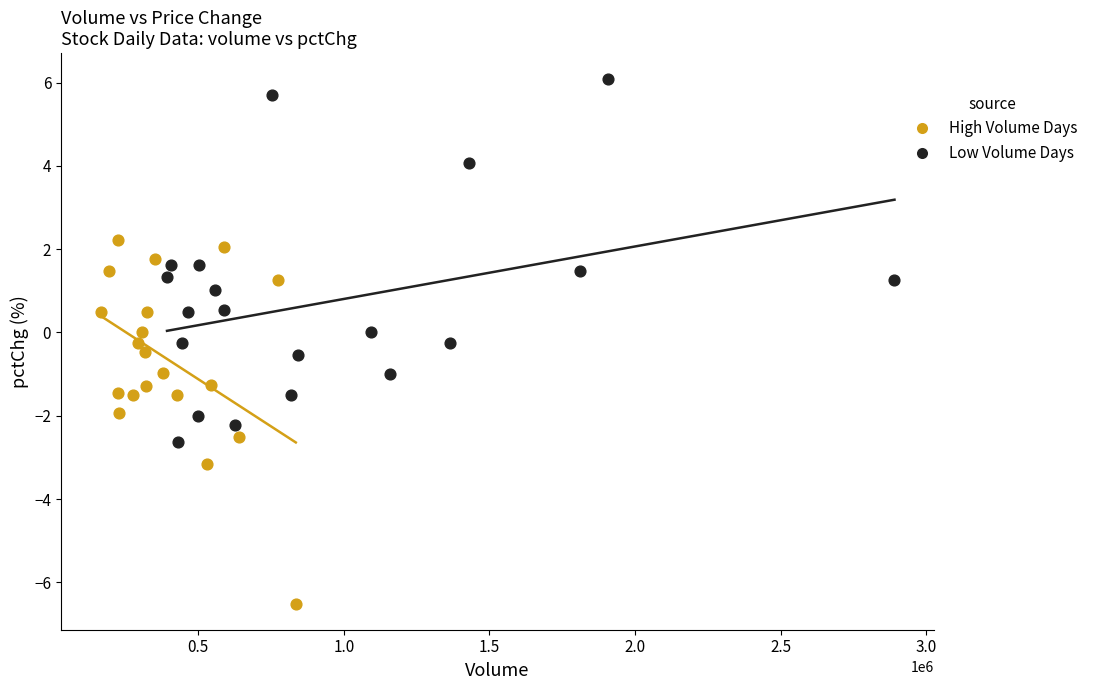

Which series reaches the minimum Y coordinate?

High Volume Days